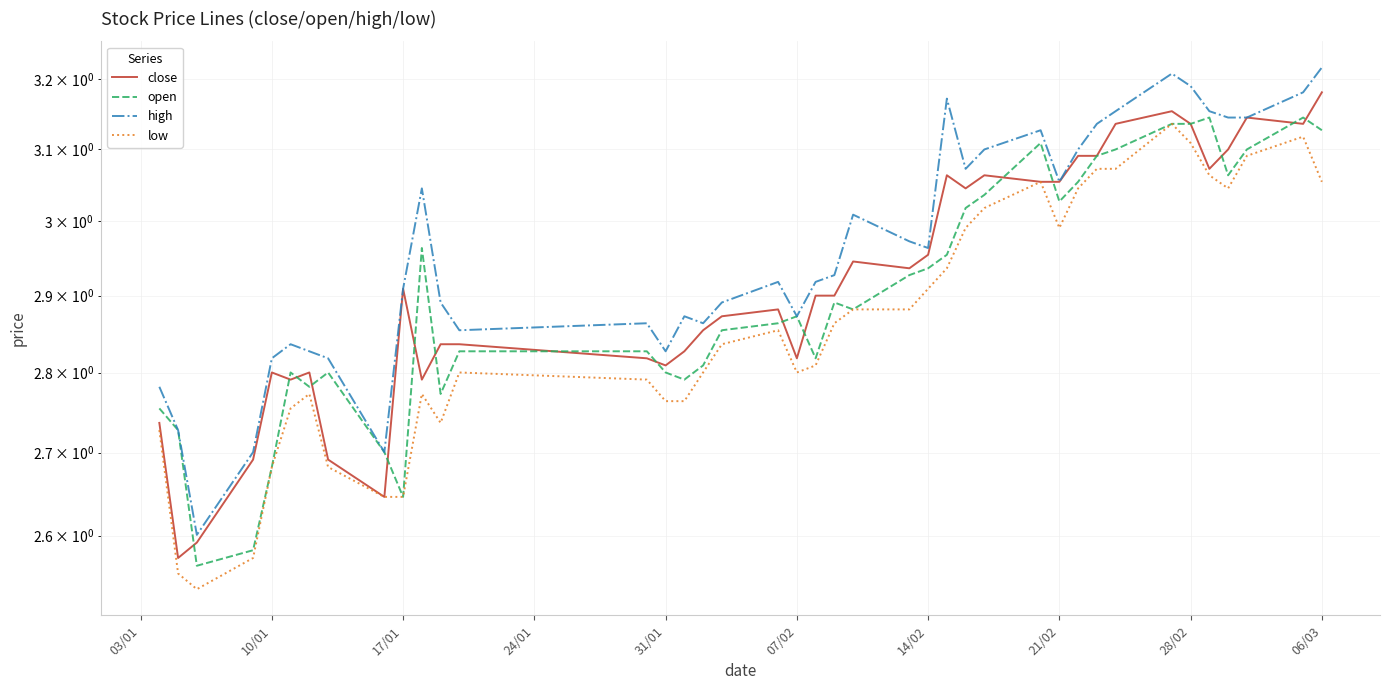

What is the value of the low point at the 27th from the left?

3.0